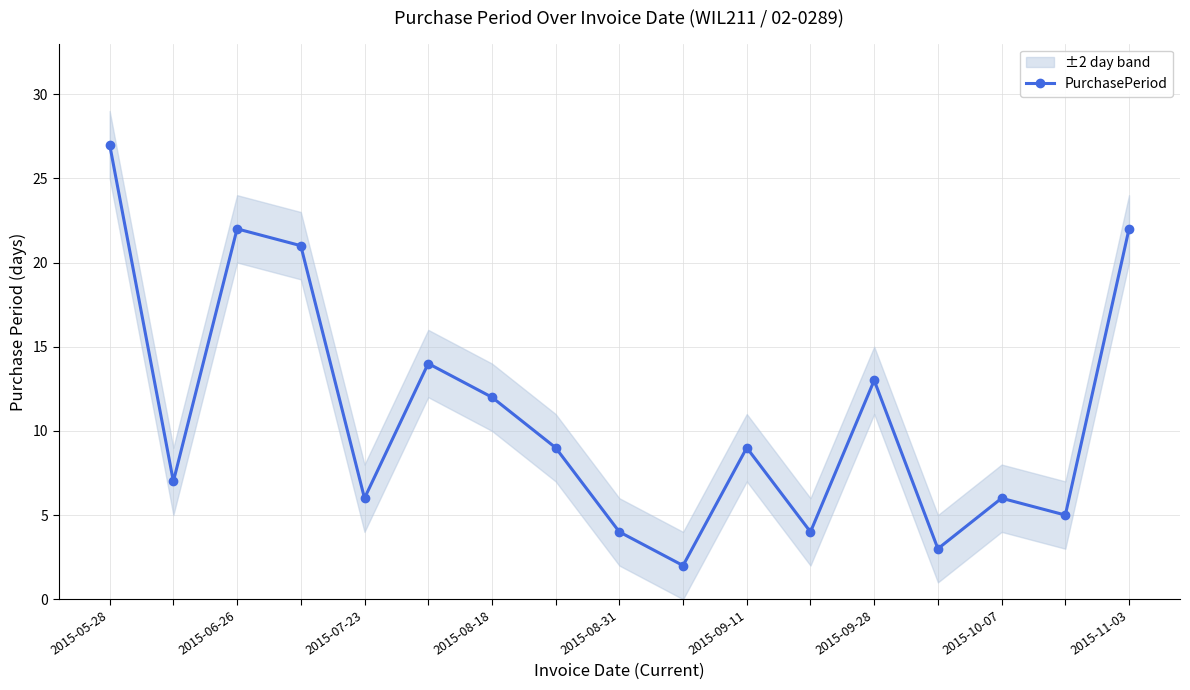

True or false: PurchasePeriod has a value of 5 at 2015-09-28.

False